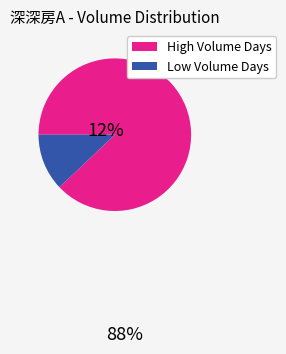

Combined, do Low Volume Days and High Volume Days account for over 50%?

Yes